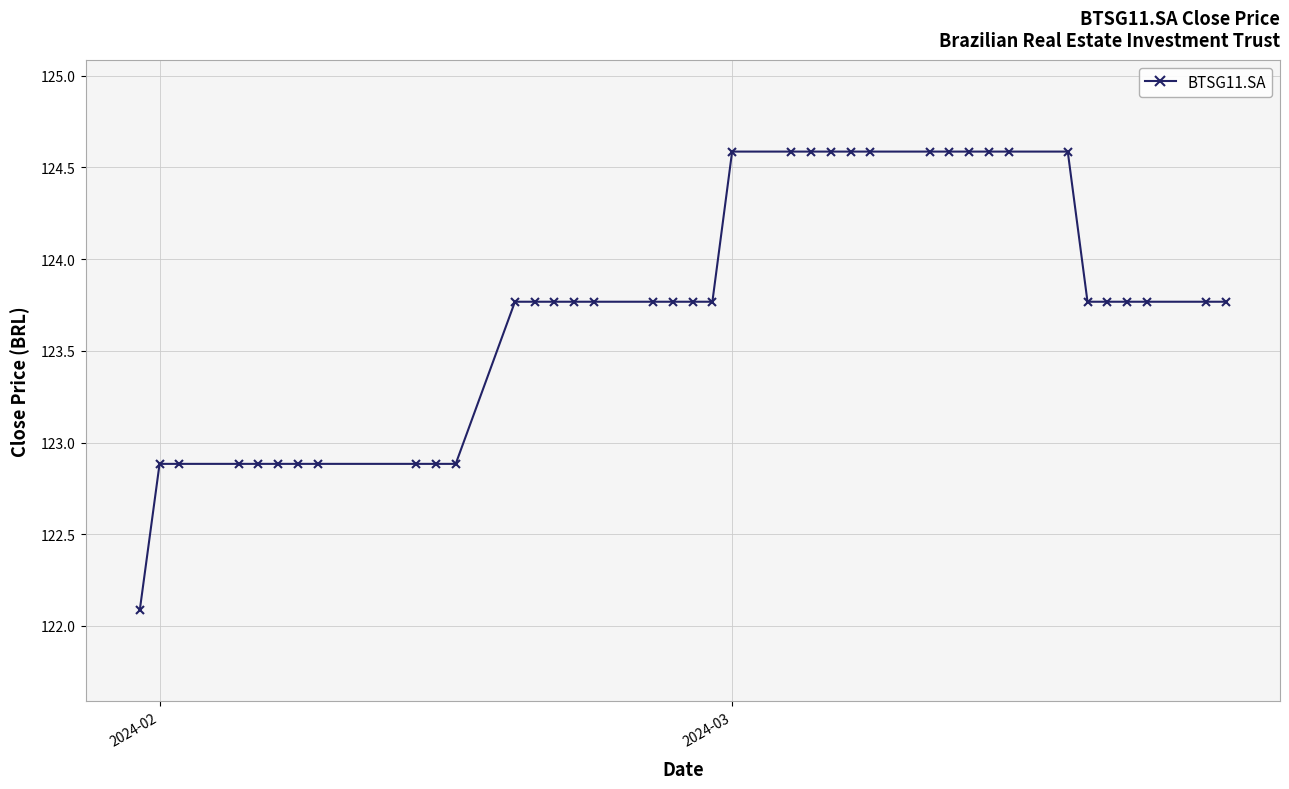

What is the difference between the second highest and second lowest values?

1.7